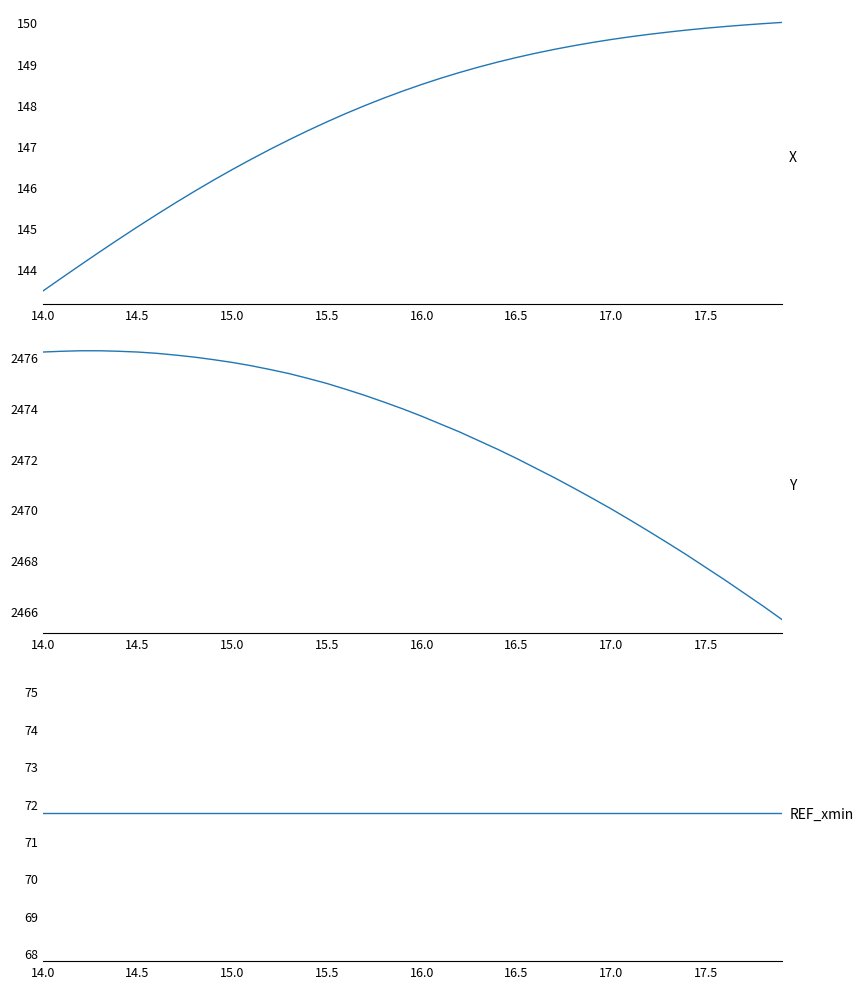

True or false: Y has more than 0 points higher than both neighbors.

False